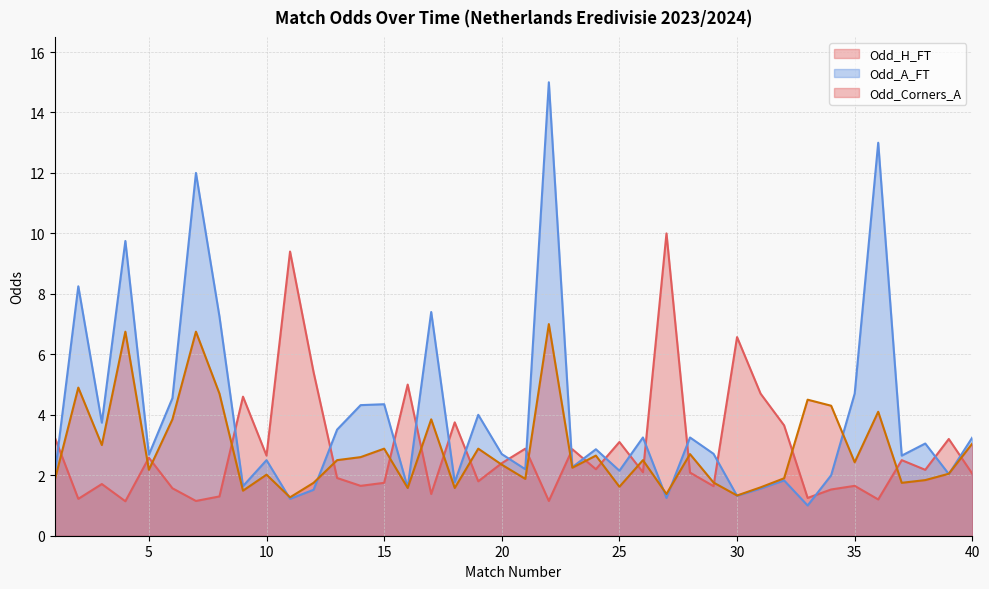

What are all the series names shown in the legend?

Odd_H_FT, Odd_A_FT, Odd_Corners_A